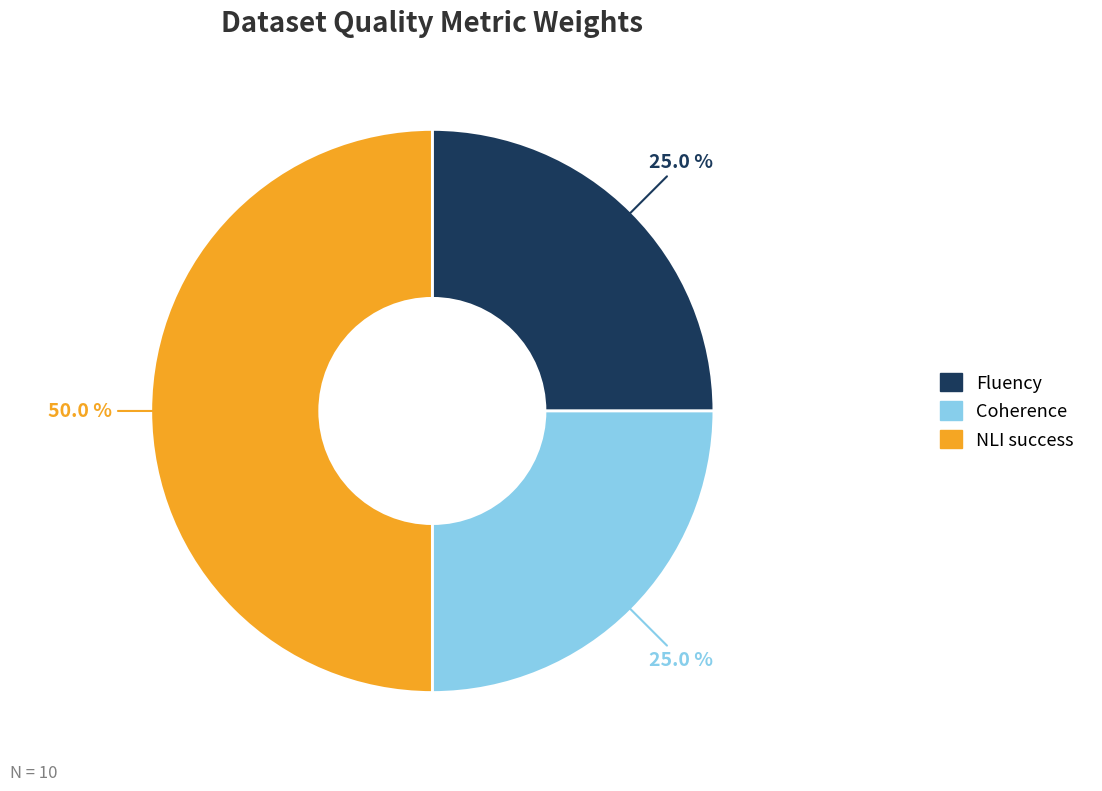

Does Fluency represent more than half of the total?

No